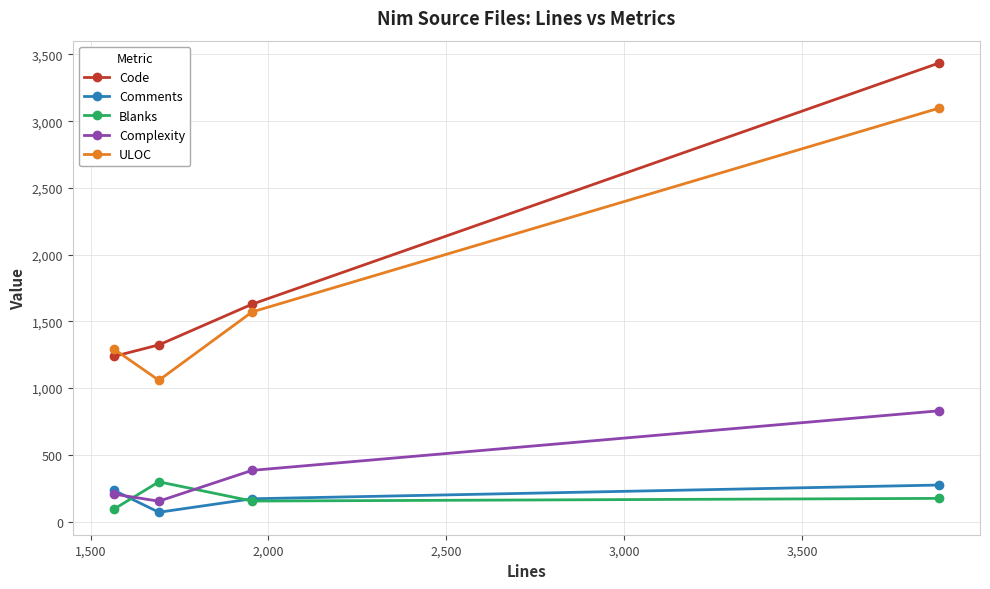

What is the value of the Comments point at the 2nd from the left?

70